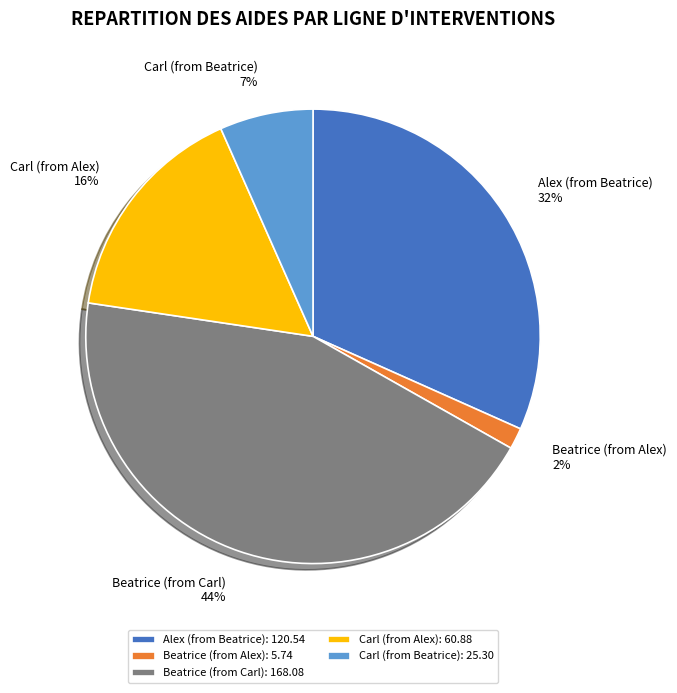

Between Beatrice (from Carl): 168.08 and Carl (from Beatrice): 25.30, which is larger?

Beatrice (from Carl): 168.08